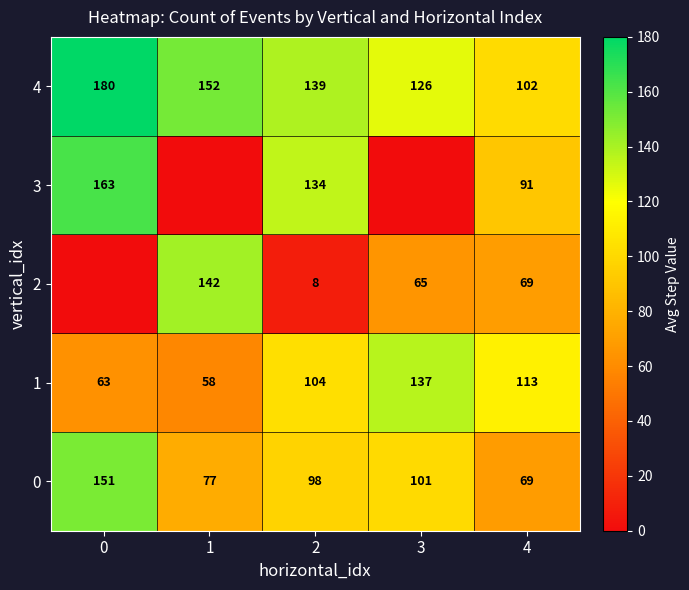

What is the average value of the 0 series?

99